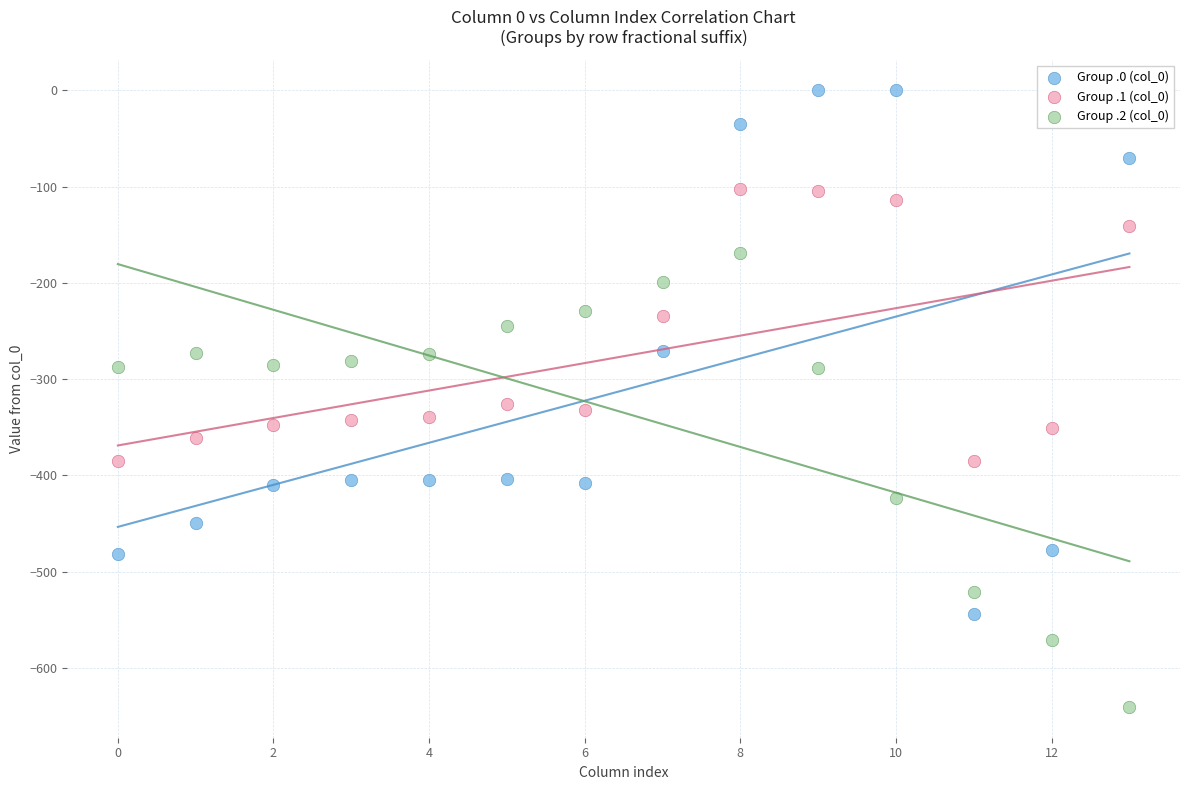

Which series reaches the maximum Y coordinate?

Group .0 (col_0)